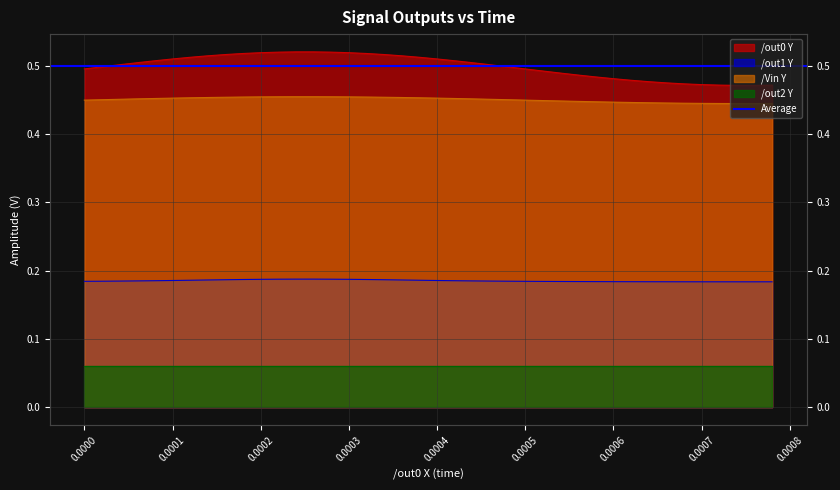

What is the value of the /Vin Y point at the 27th from the left?

0.4